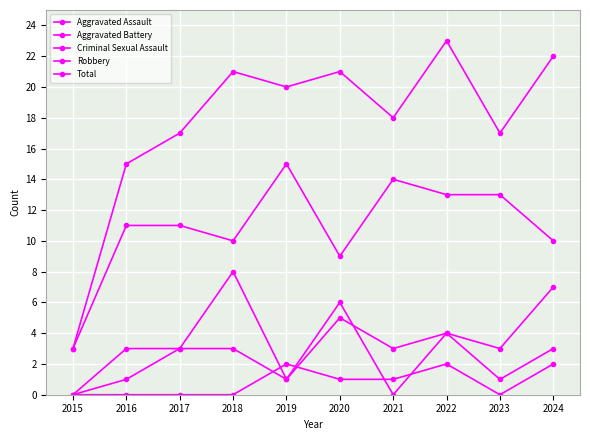

Which series has the largest total across all categories?

Total